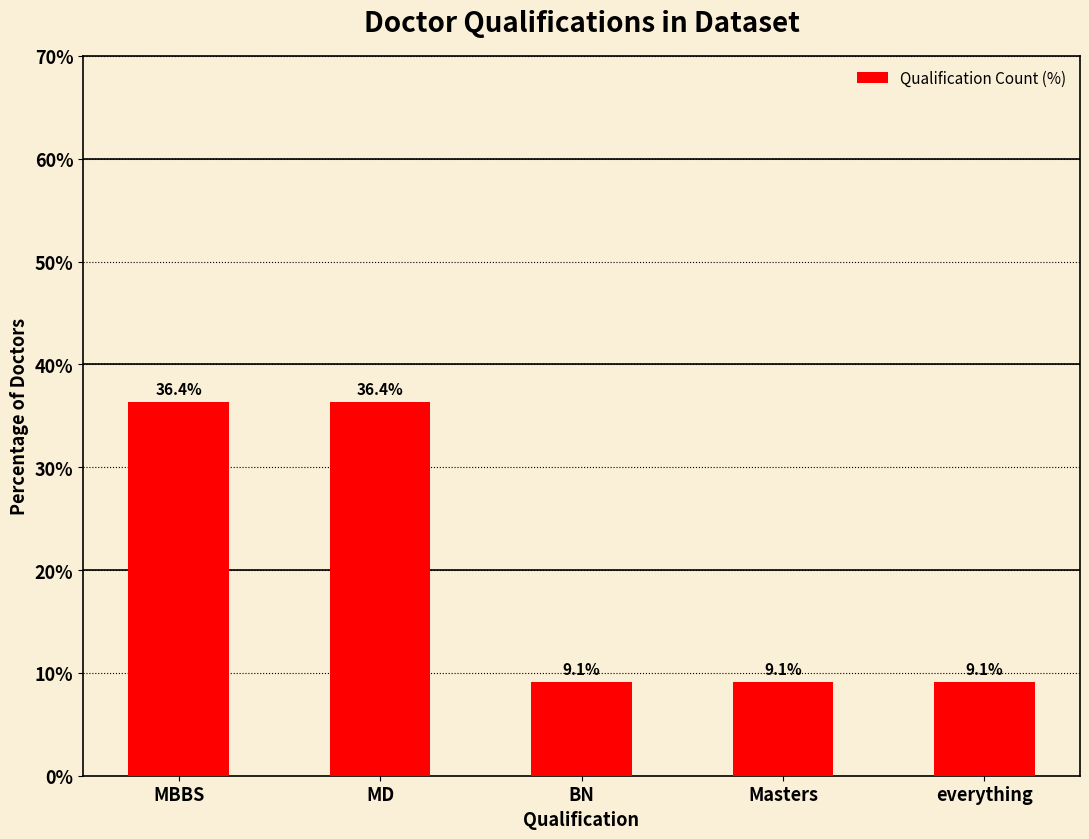

What is the minimum value shown in the chart?

9.1